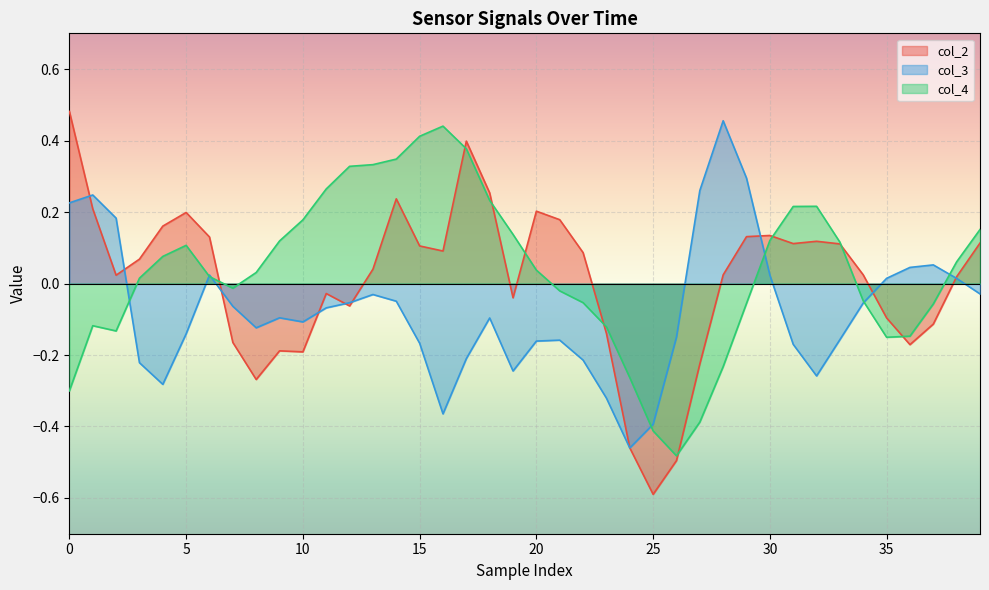

At how many categories does at least one series exceed 0?

35